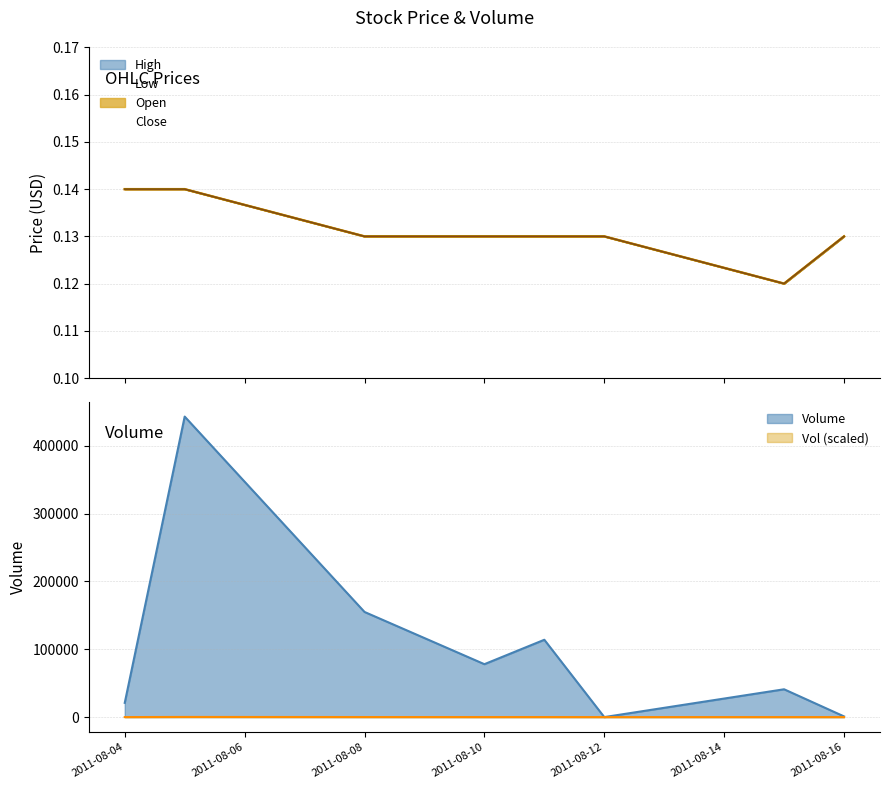

True or false: High and Close cross at least once.

False